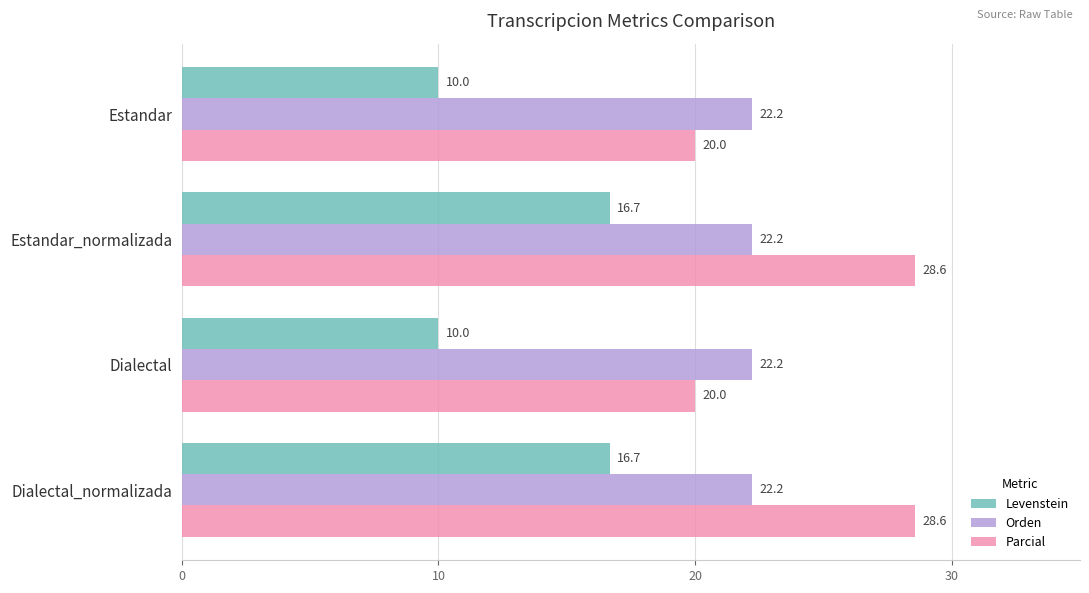

What is the maximum value shown in the chart?

28.6